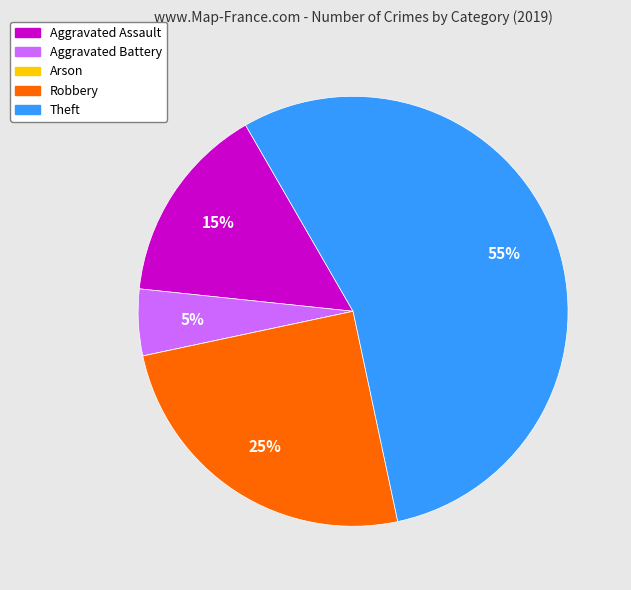

What percentage is the Robbery slice, to the nearest percent?

25%